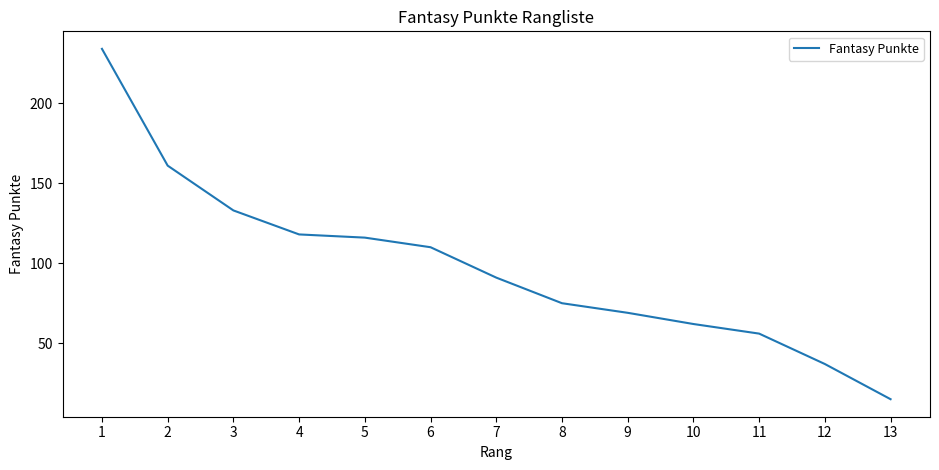

How many distinct data groups are displayed?

1